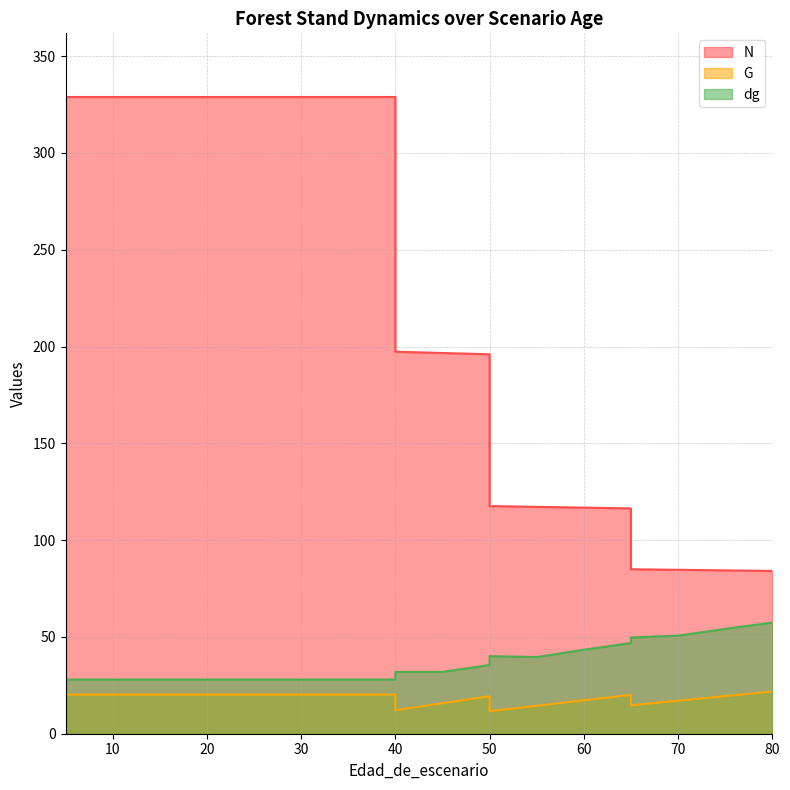

What value does the N series have at 50?

196.0